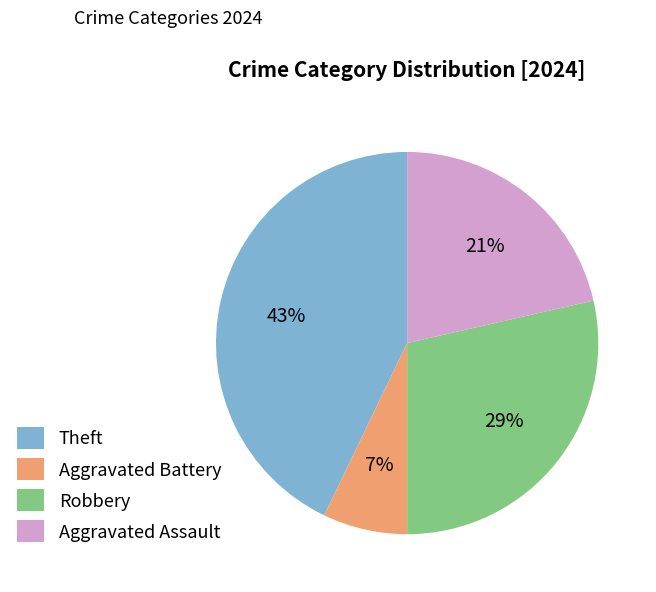

To the nearest percent, what is the difference between the Theft and Aggravated Battery slice percentages?

36%